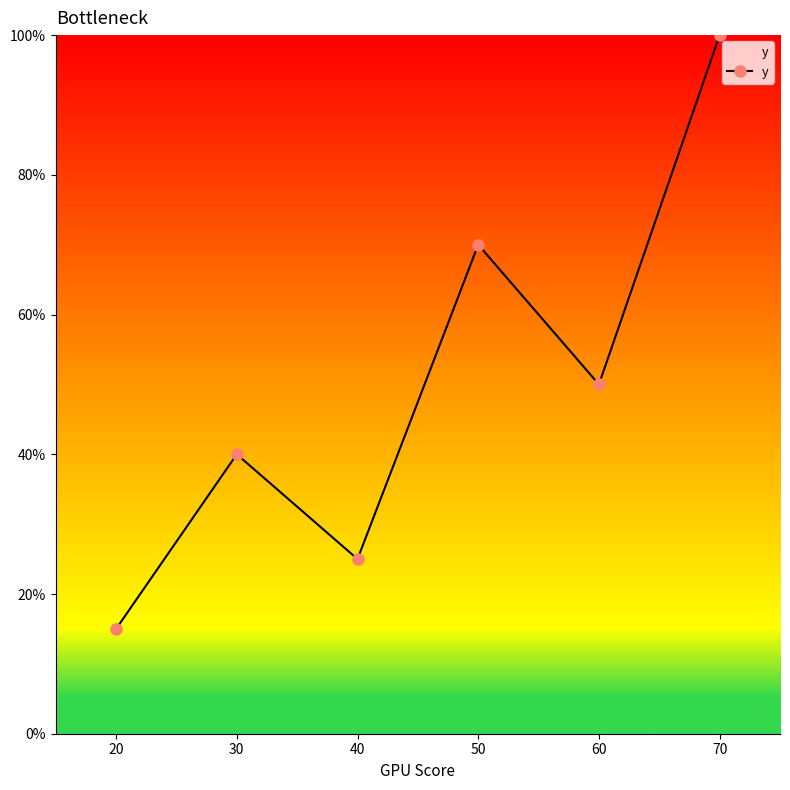

Does the chart have visible grid lines?

No